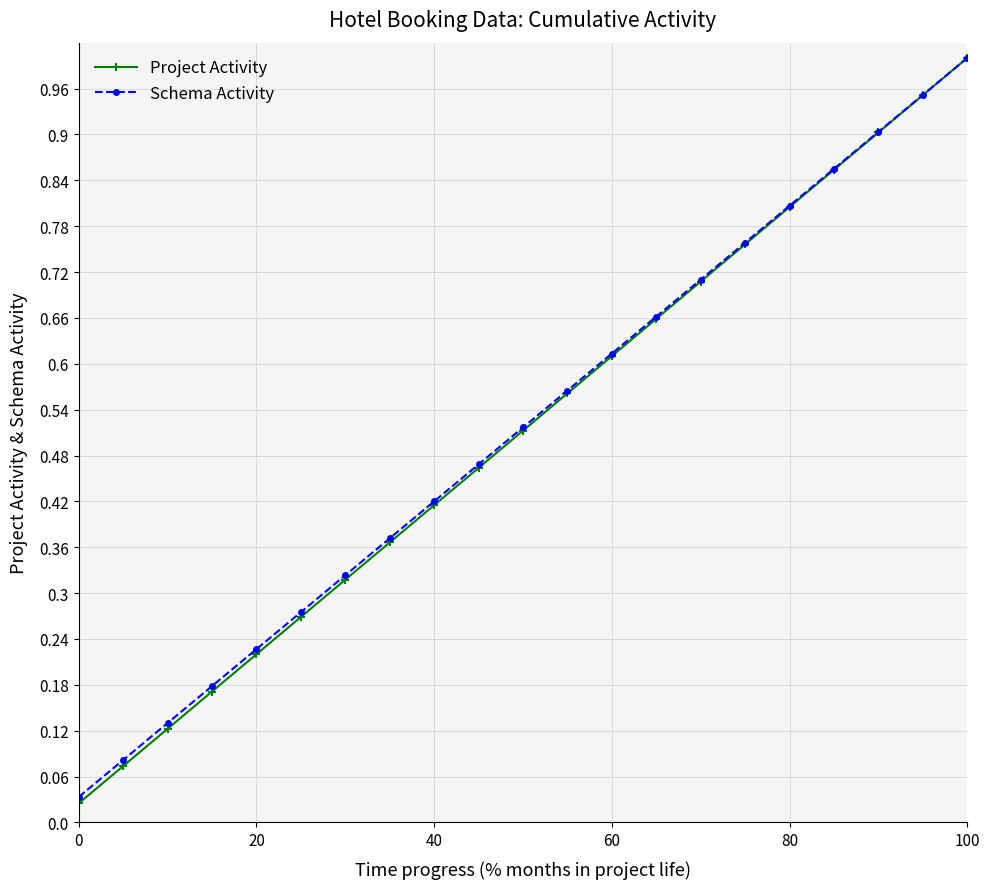

Which series has the widest spread of values?

Project Activity